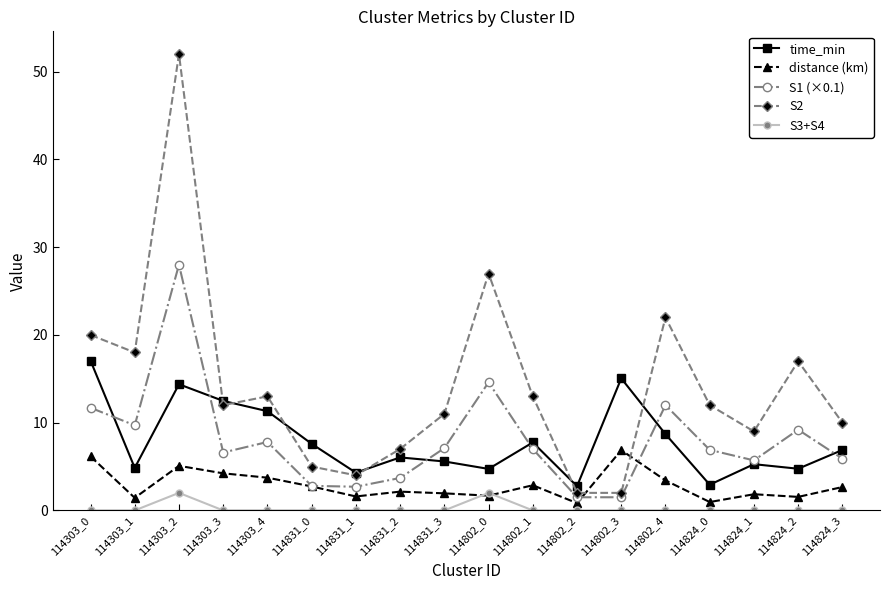

What is the value of the time_min point at the 10th from the left?

4.7